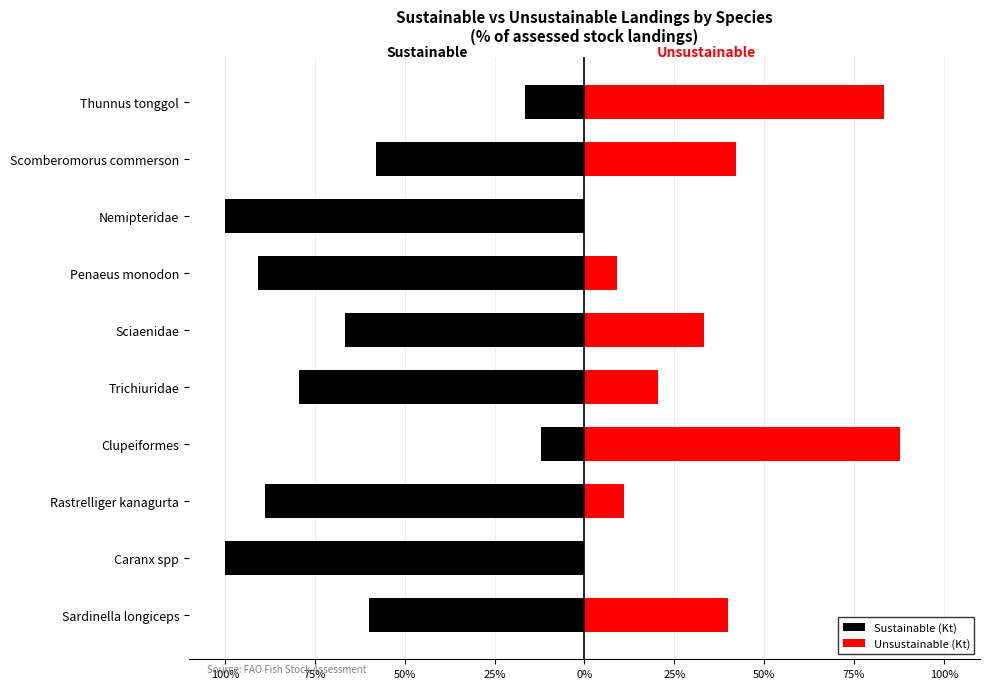

How many bars are there in each group?

2